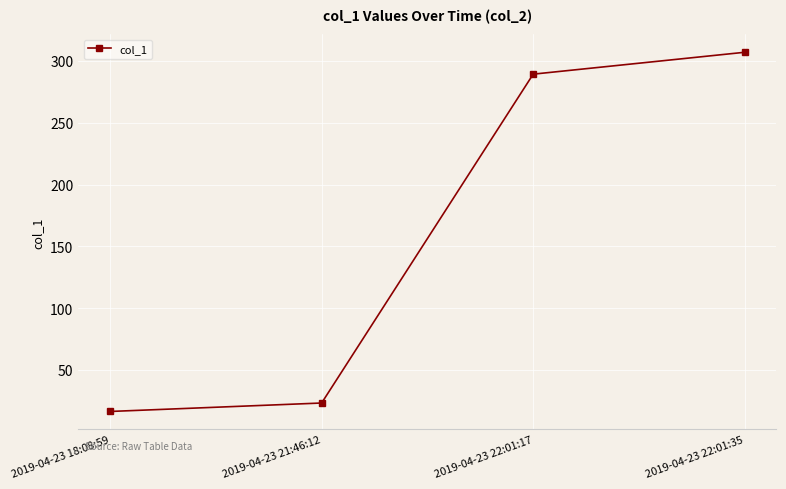

What is the label of the 2nd point from the left?

2019-04-23 21:46:12